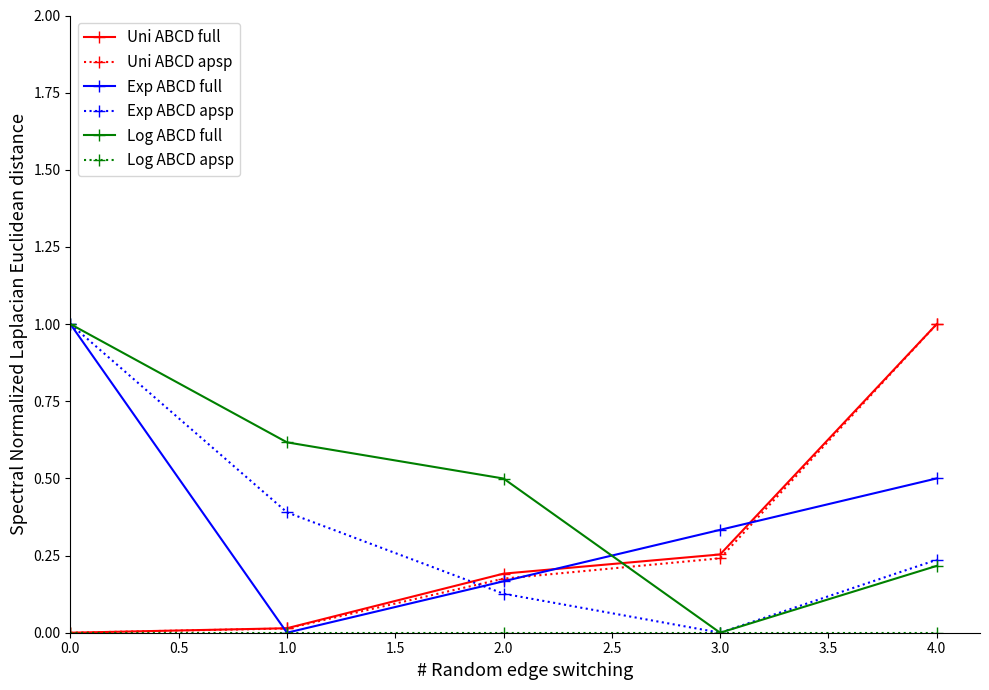

How many categories are shown in the chart?

5